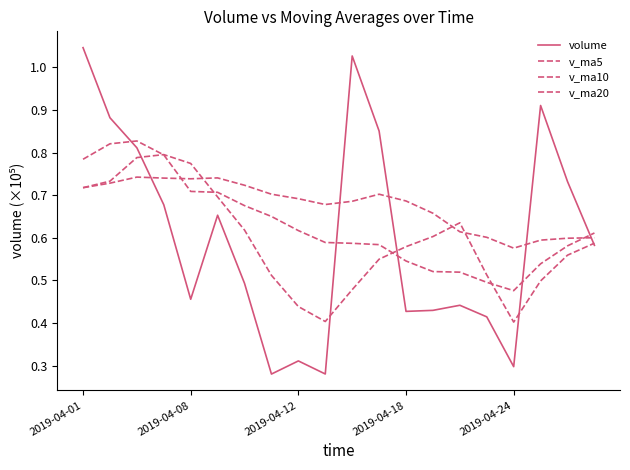

How many lines are shown in the chart?

4